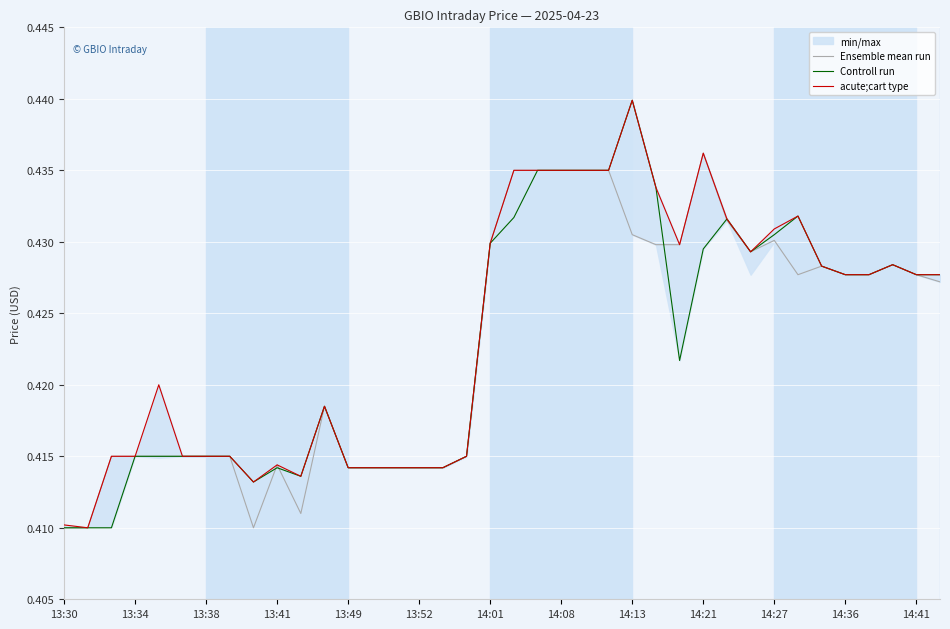

True or false: acute;cart type has more than 0 points higher than both neighbors.

True